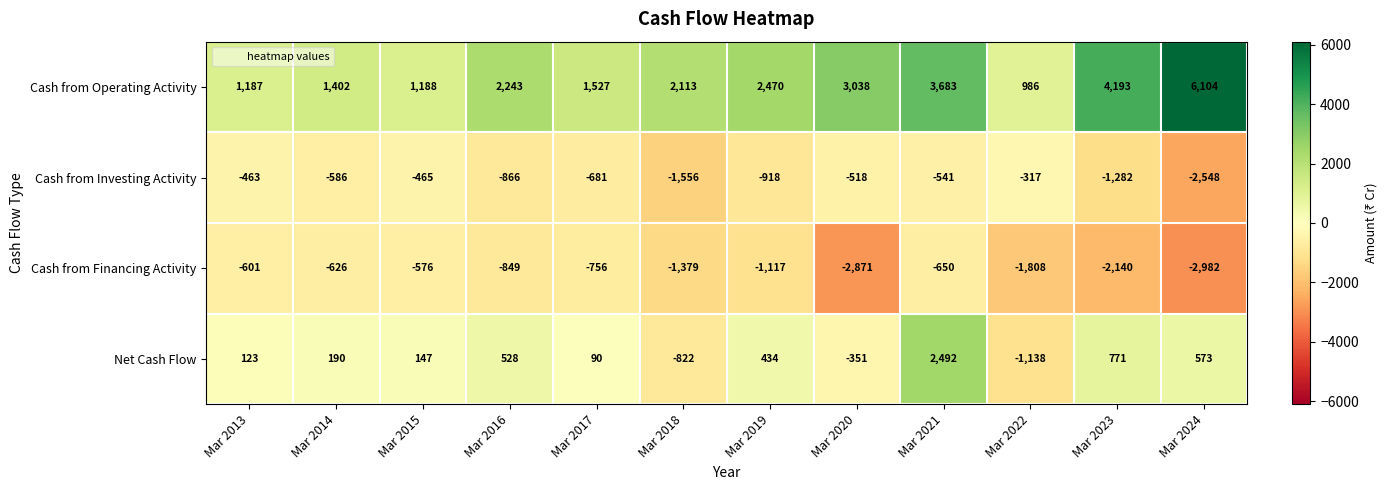

What is the lowest value of the Cash from Financing Activity series?

-2982